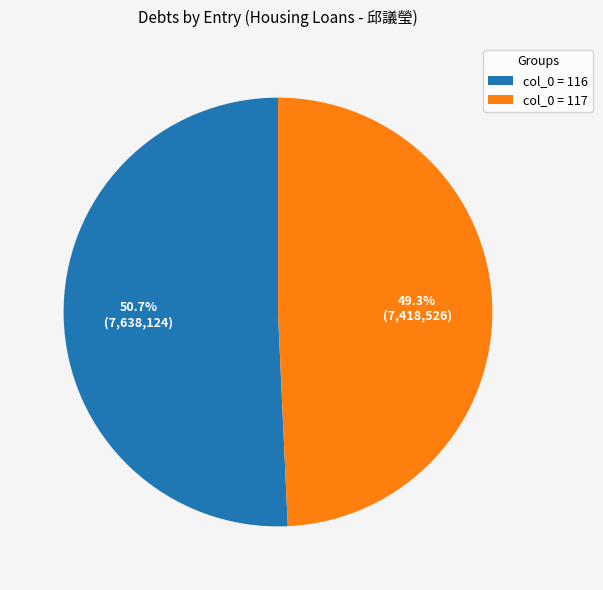

Which slice is the largest?

col_0 = 116